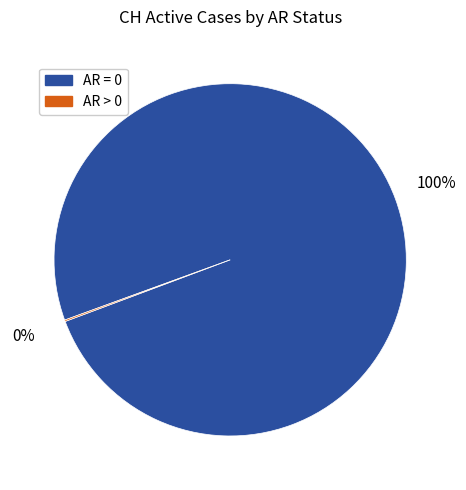

To the nearest percent, what is the difference between the largest and smallest slice percentages?

100%